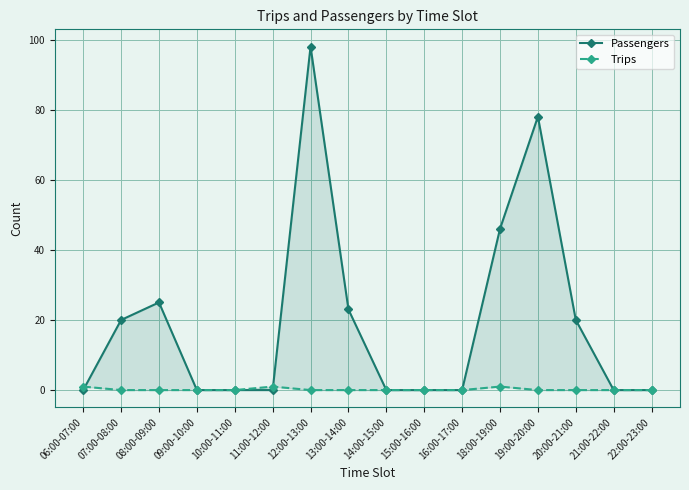

Where do Trips and Passengers first cross each other?

06:00-07:00 and 07:00-08:00